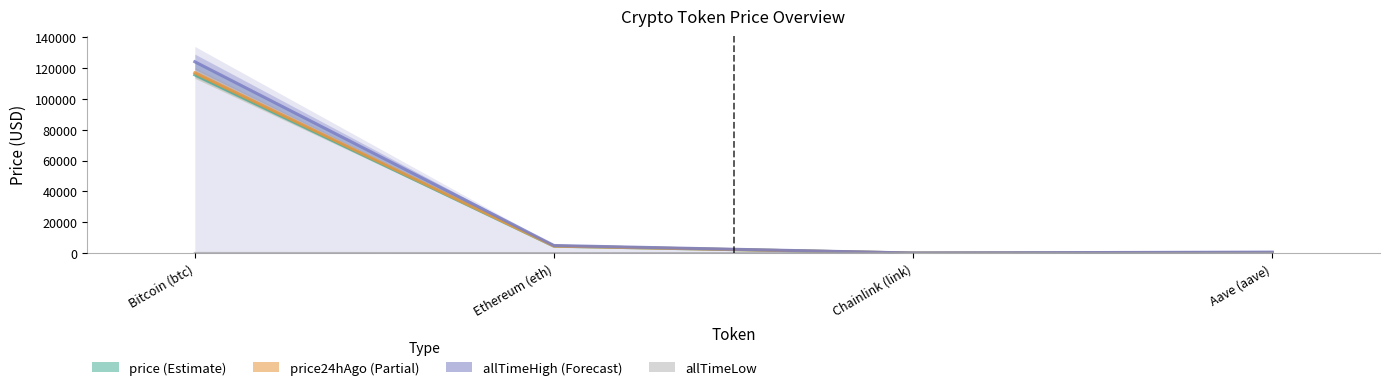

True or false: price24hAgo and price cross at least once.

False